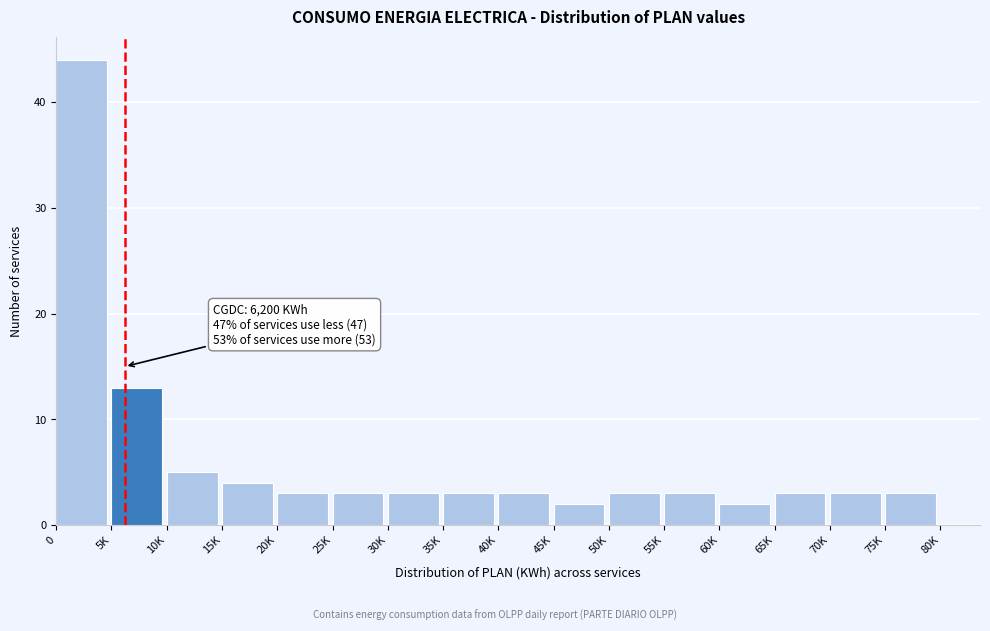

Reading left to right, list all the values displayed in this chart.

44	13	5	4	3	3	3	3	3	2	3	3	2	3	3	3